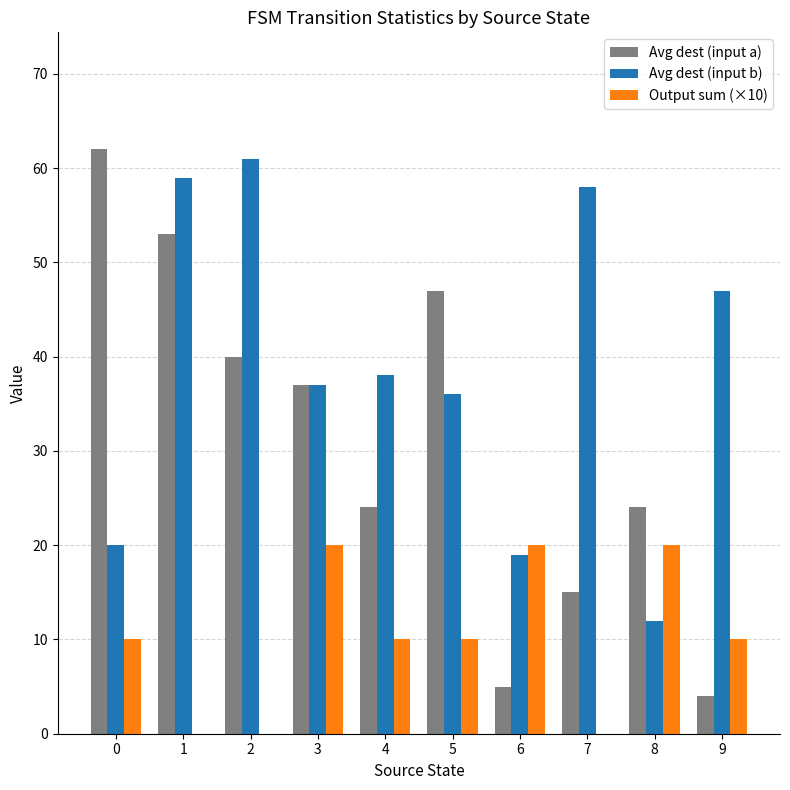

Is it true that Avg dest (input a) equals 15 at 7?

True